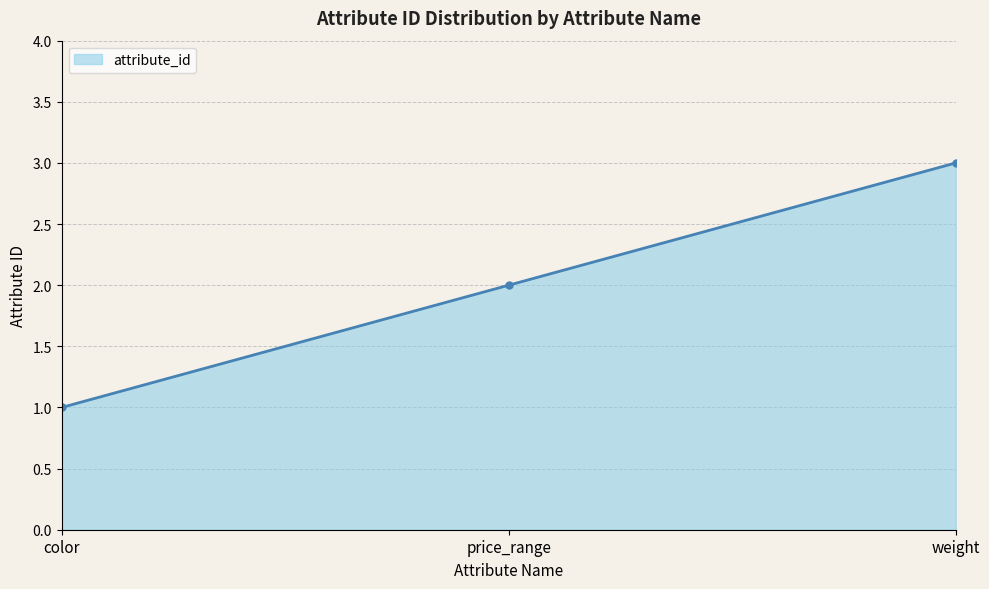

True or false: the data shows 1 at price_range.

False